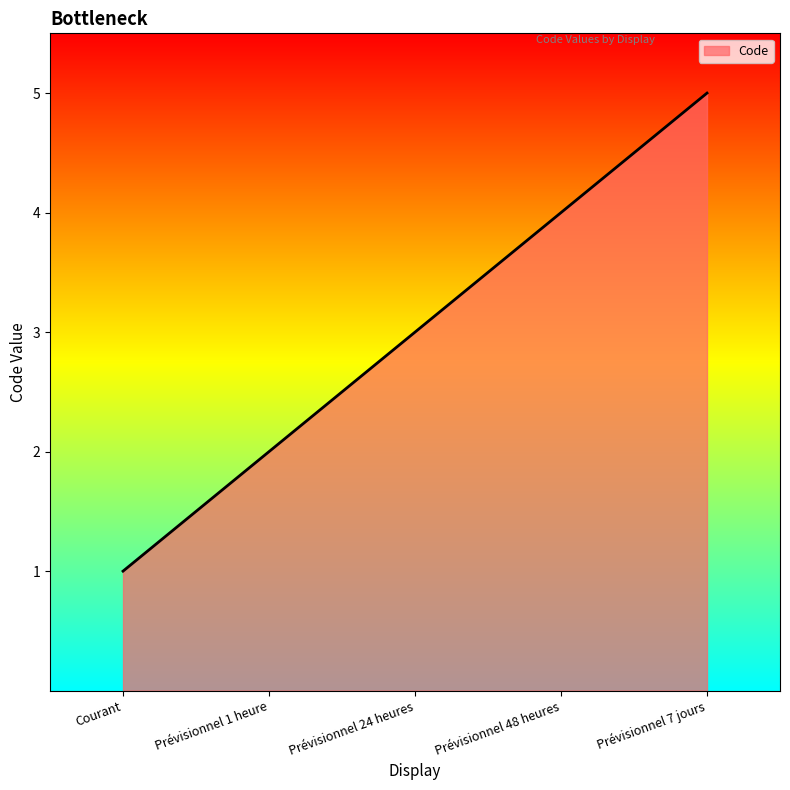

At which category does the chart reach its minimum across all series?

Courant